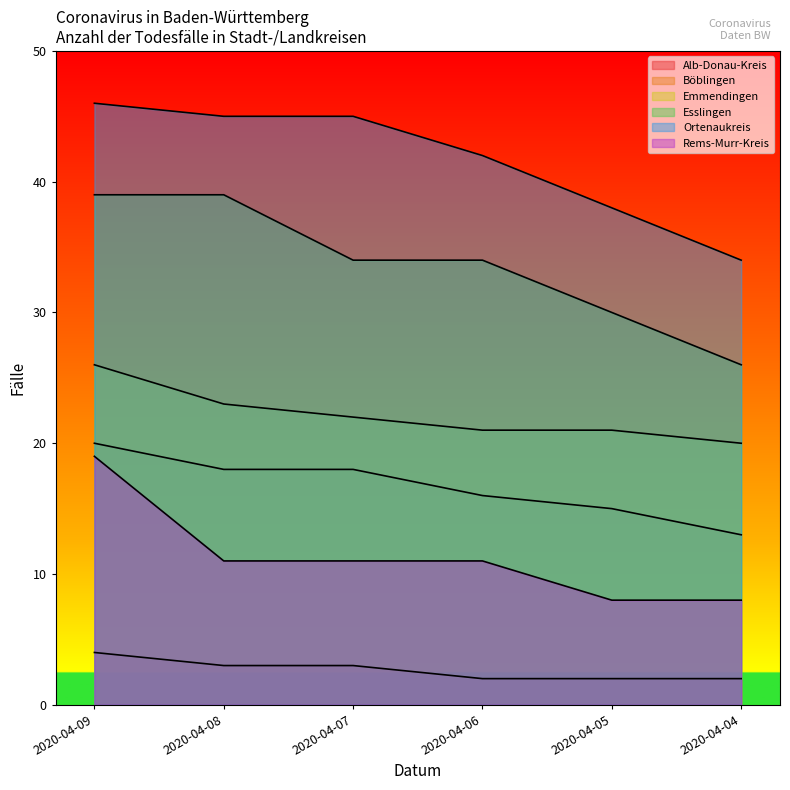

At how many categories does at least one series exceed 14?

6